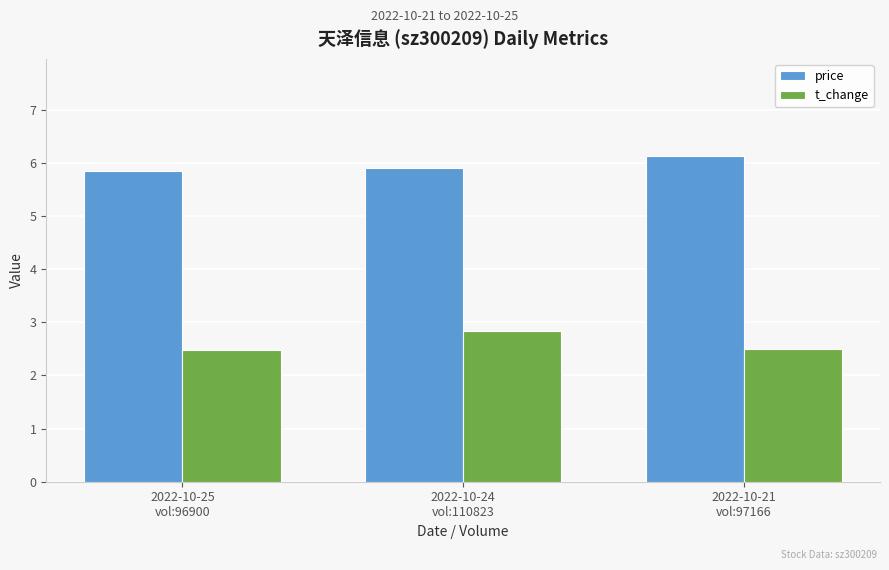

Which series has the widest spread of values?

t_change